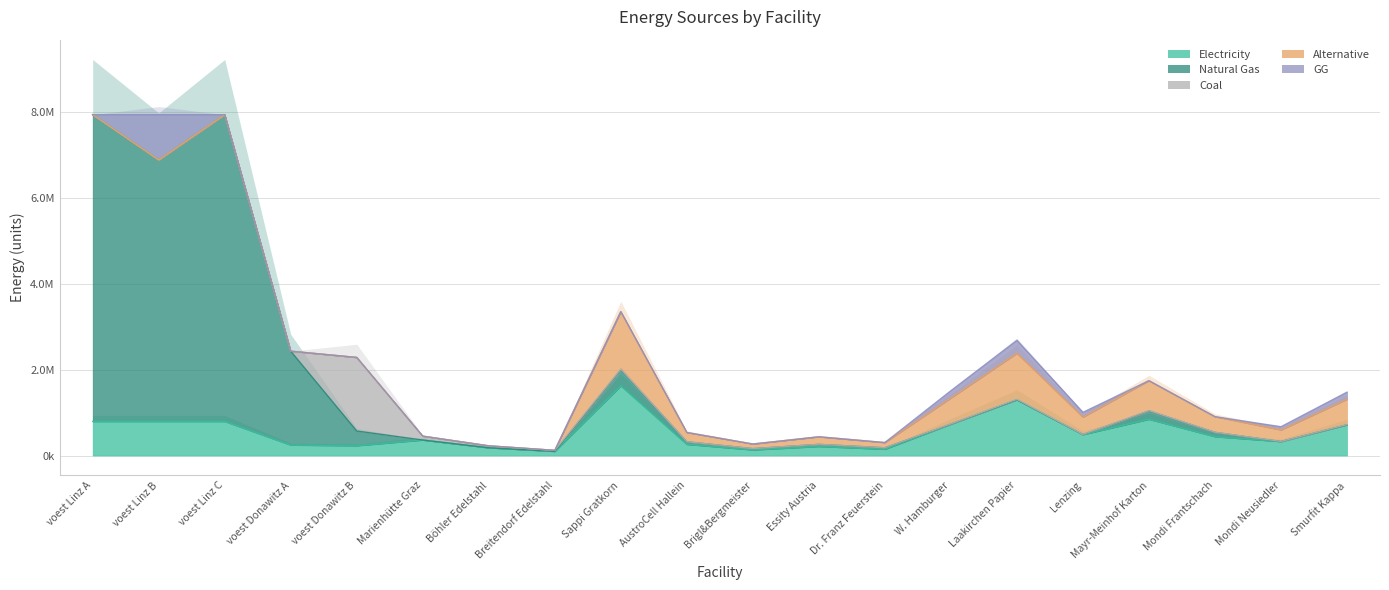

At which category does elec reach its first local valley?

voest Donawitz B